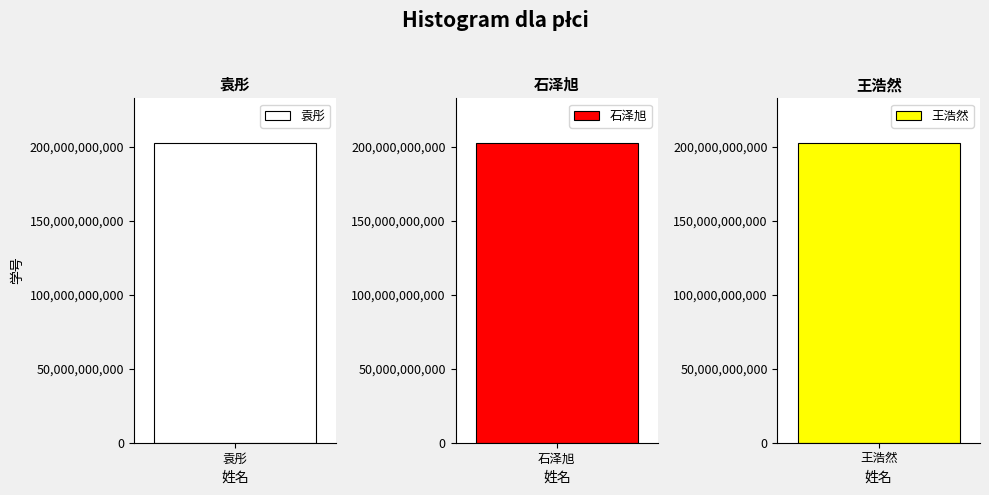

Which has a higher value, 袁彤 or 石泽旭?

石泽旭